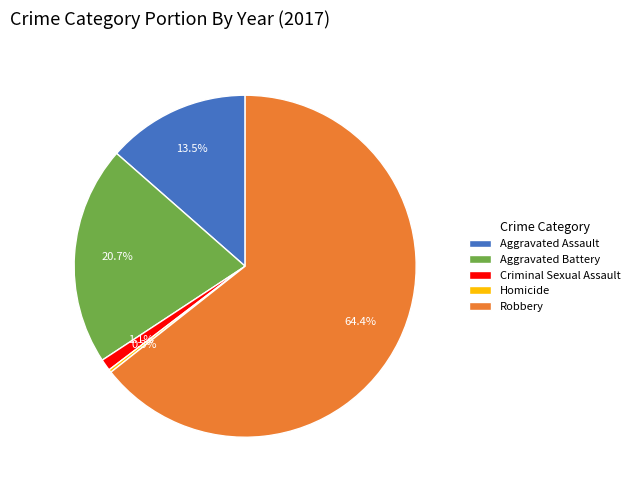

Which category has the biggest portion of the pie?

Robbery